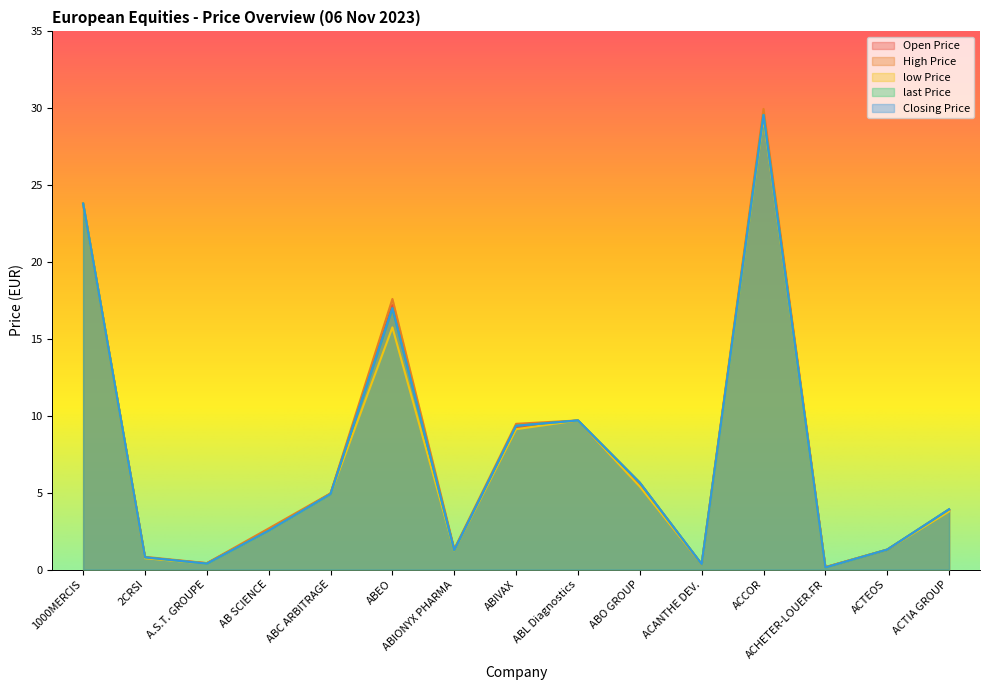

At which category does last Price reach its first local valley?

A.S.T. GROUPE